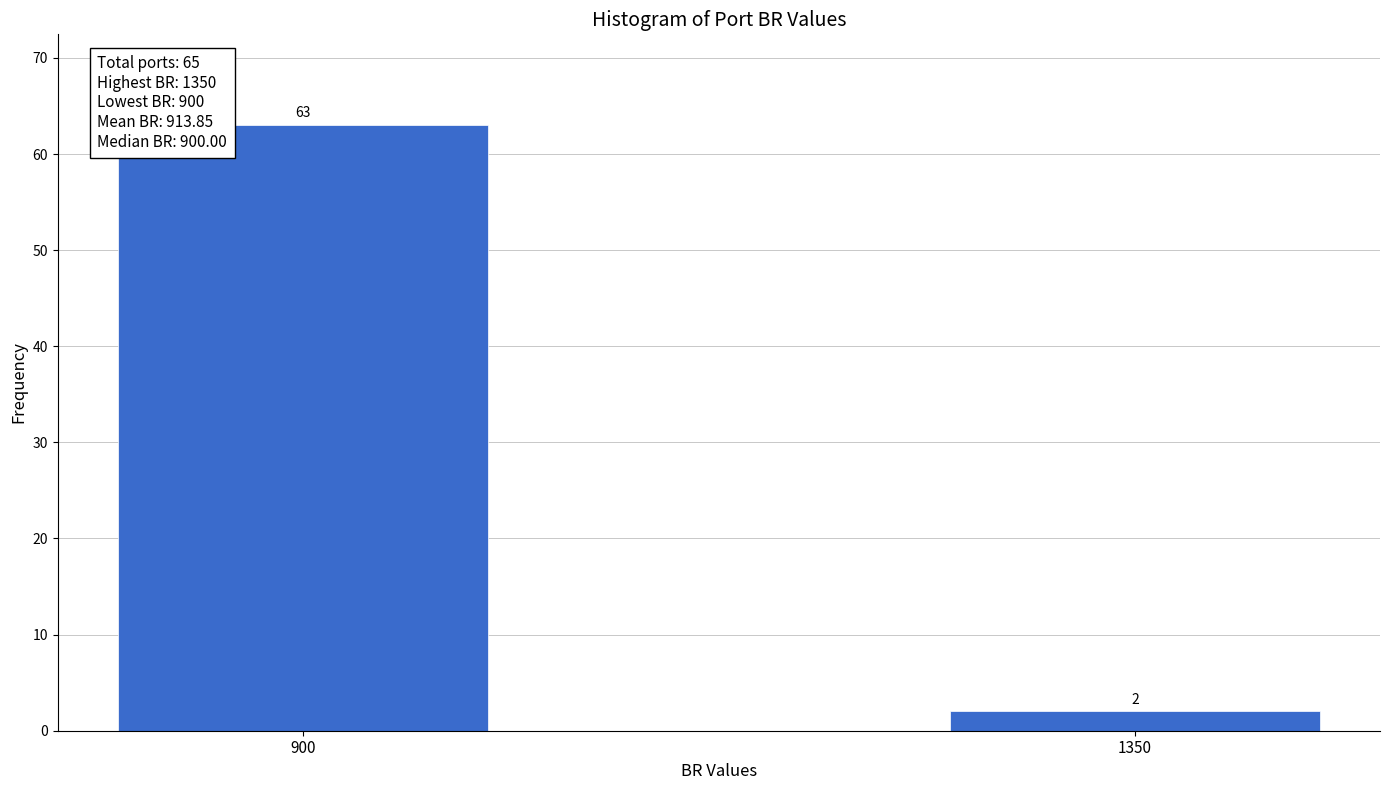

Reading left to right, extract all data points from this chart.

63	2